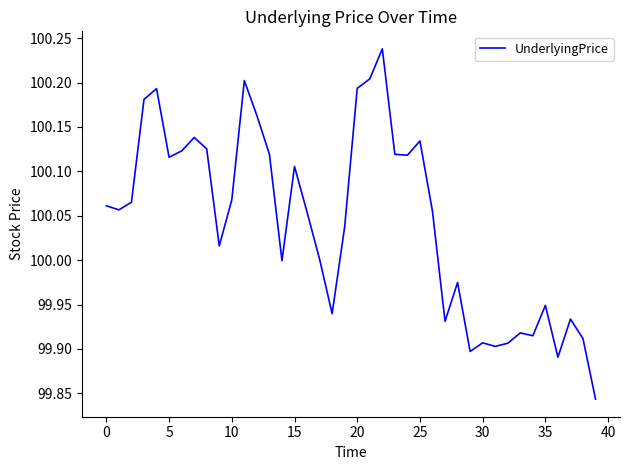

What is the difference between the maximum and minimum values?

0.4